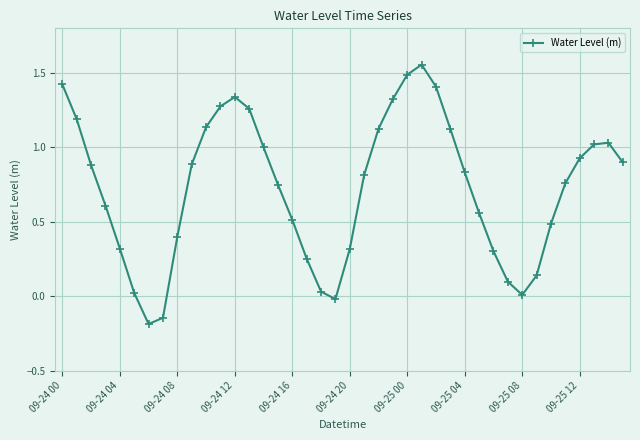

What is the difference between the maximum and minimum values?

1.7